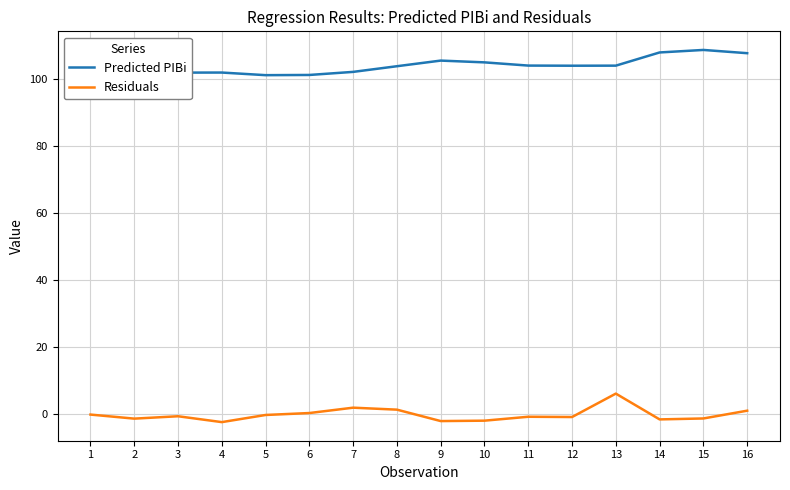

List the series in order of their peak value, highest first.

Predicted PIBi, Residuals